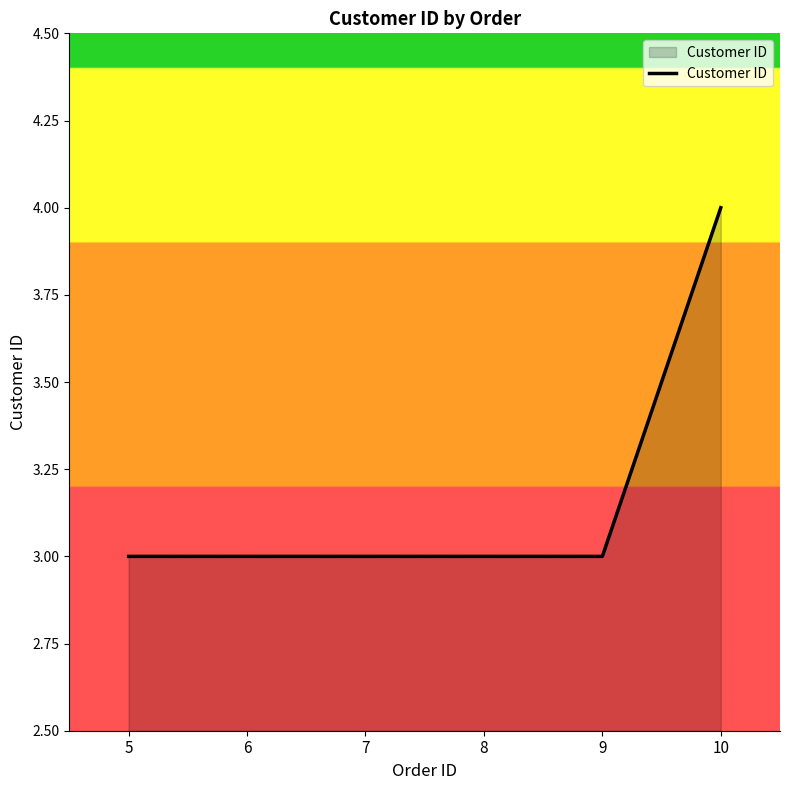

What is the maximum value shown in the chart?

4